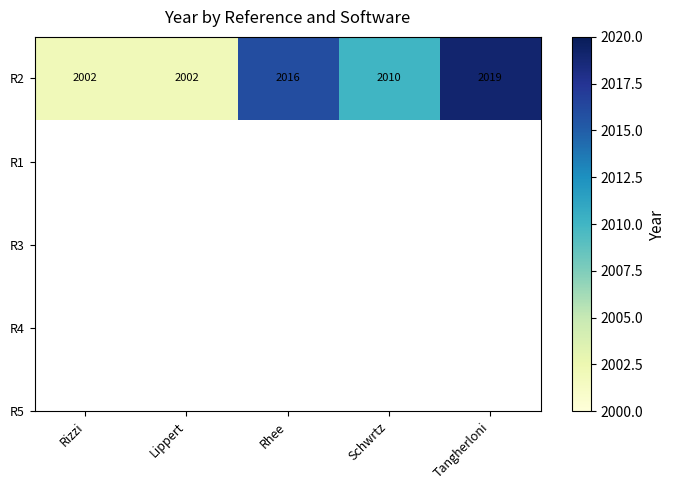

What is the greatest value displayed?

2019